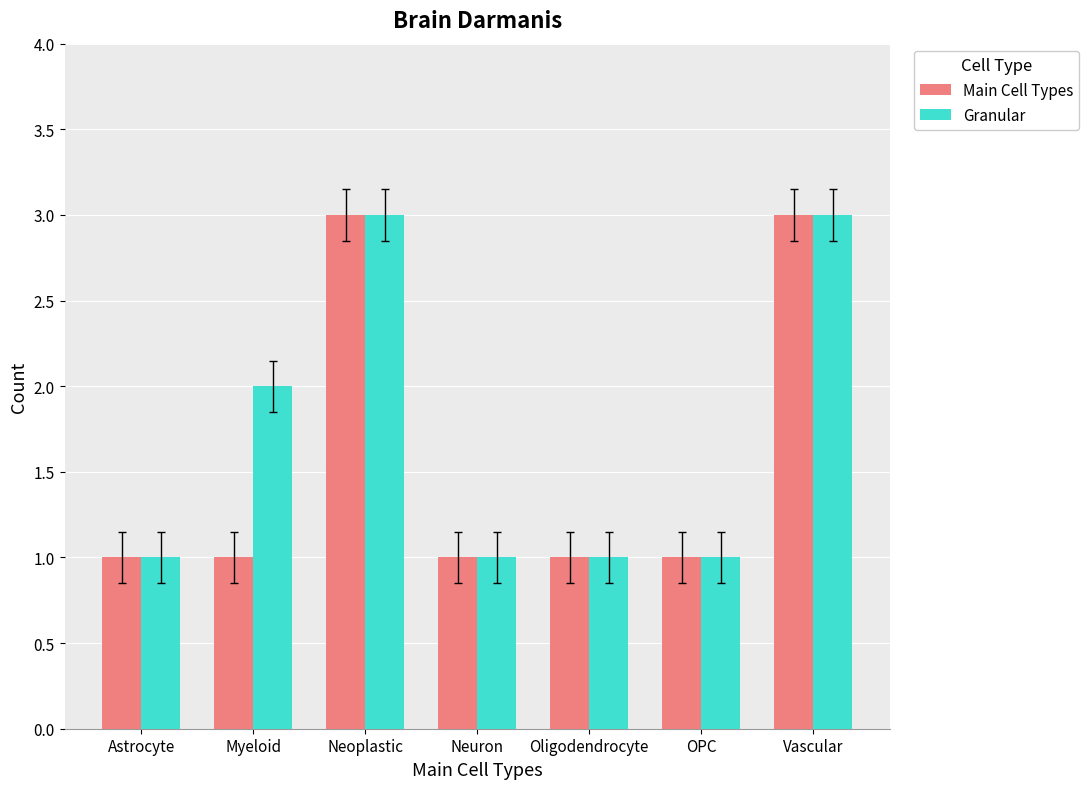

Reading left to right, list all the values displayed in this chart.

Main Cell Types: 1	1	3	1	1	1	3
Granular: 1	2	3	1	1	1	3